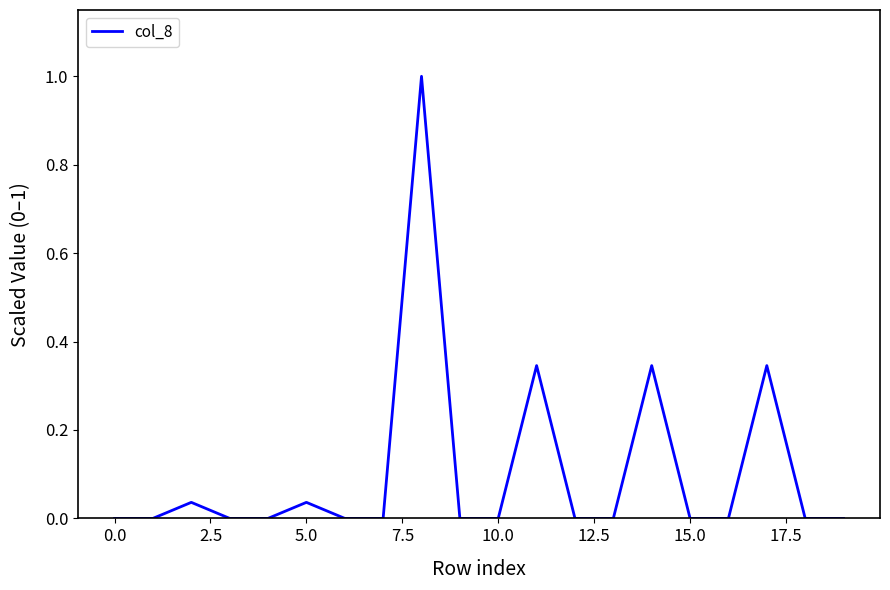

What is the maximum value shown in the chart?

1.0